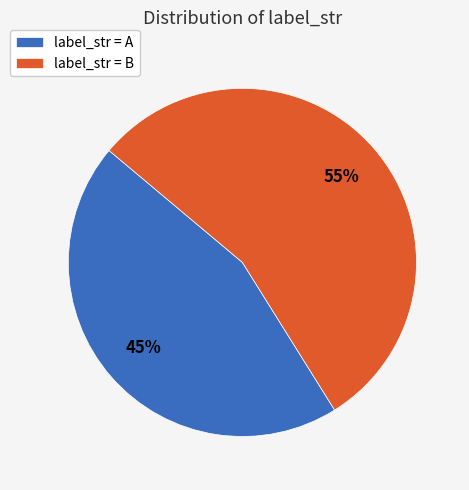

To the nearest percent, what is the average slice percentage?

50%